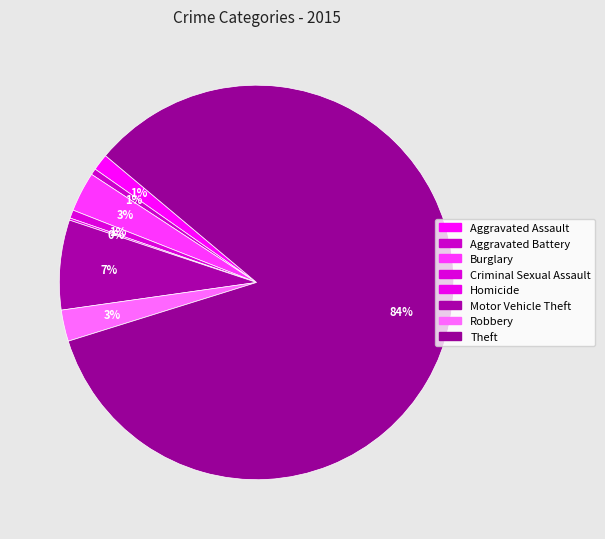

Does Burglary account for over 50% of the chart?

No